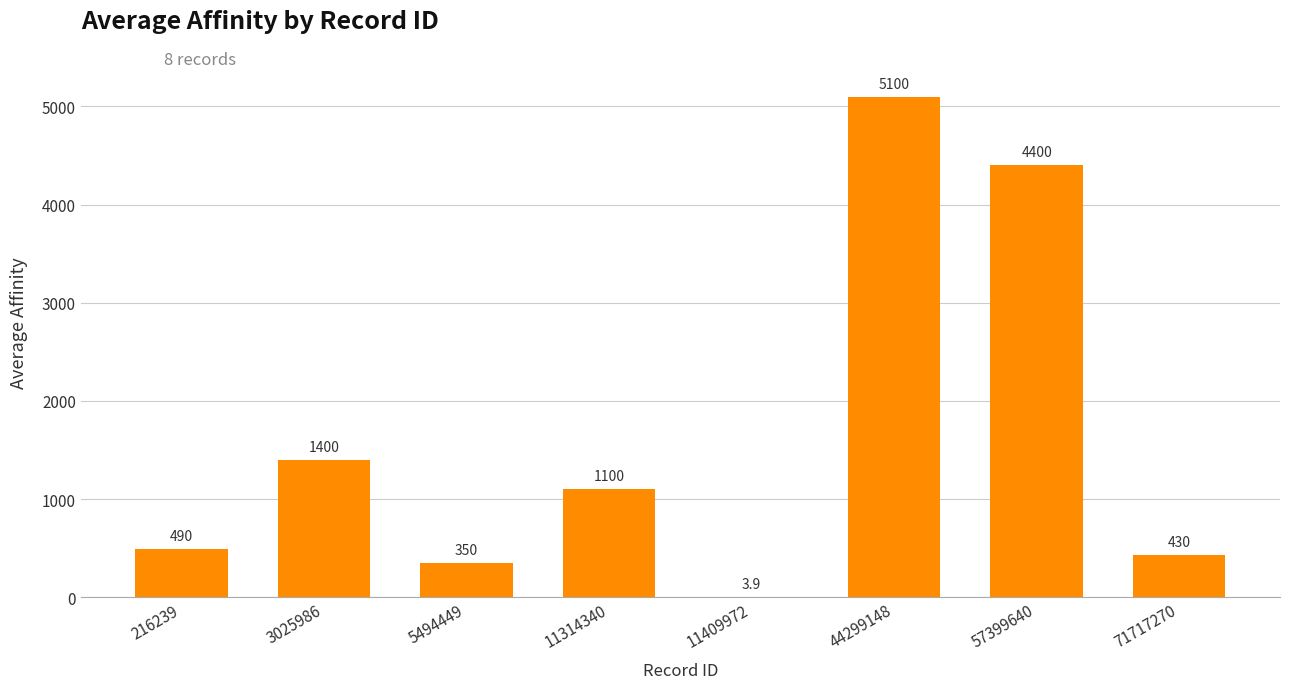

The value at 11314340 is 1573.7. True or false?

False